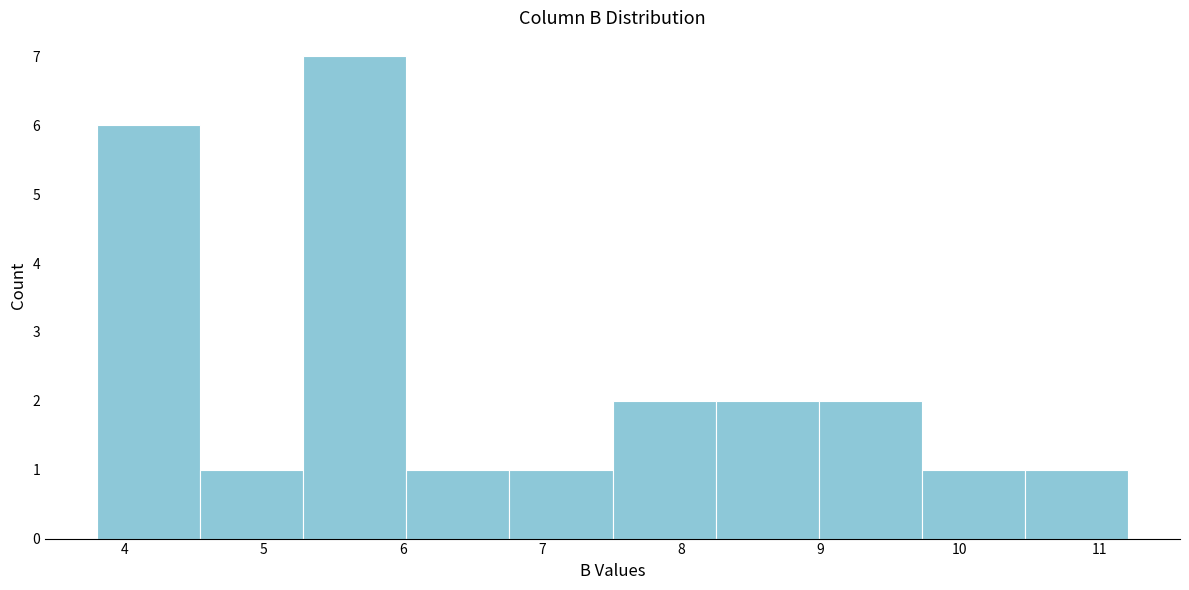

How tall is the bar that spans 5.3 to 6.0 on the x-axis? Neither the bar edges nor the heights are printed on the chart, so give them approximately, as read against the axes.

7